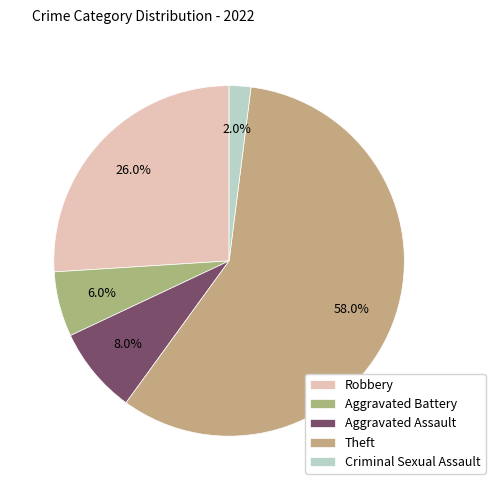

What is the largest slice in the pie chart?

Theft